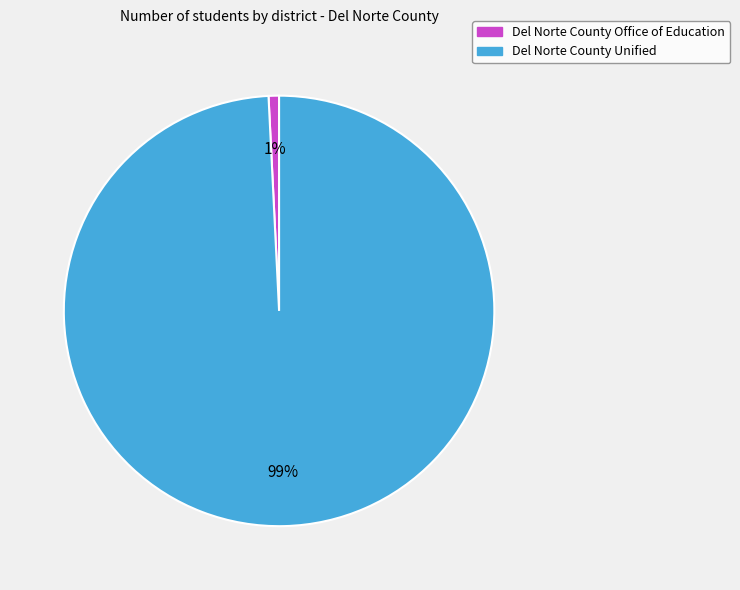

Which category accounts for the majority?

Del Norte County Unified